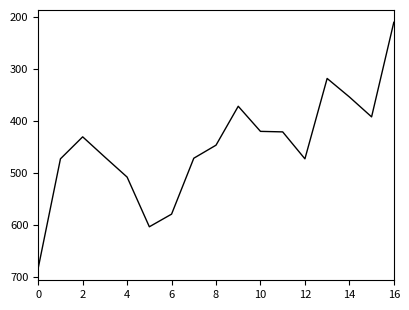

What is the difference between the maximum and minimum values?

473.2